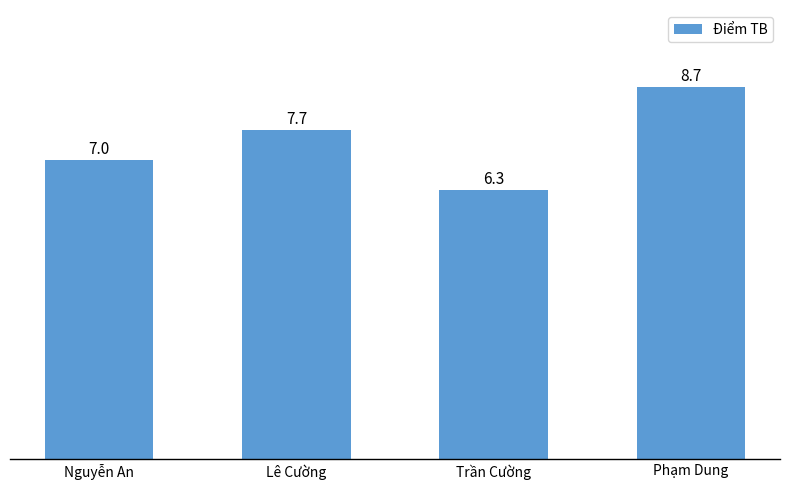

Read the value at Lê Cường.

7.7